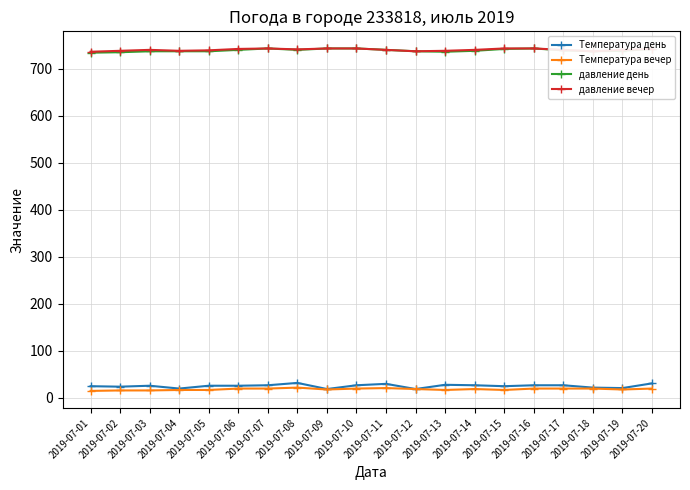

What is the total value across all series at 2019-07-13?

1519